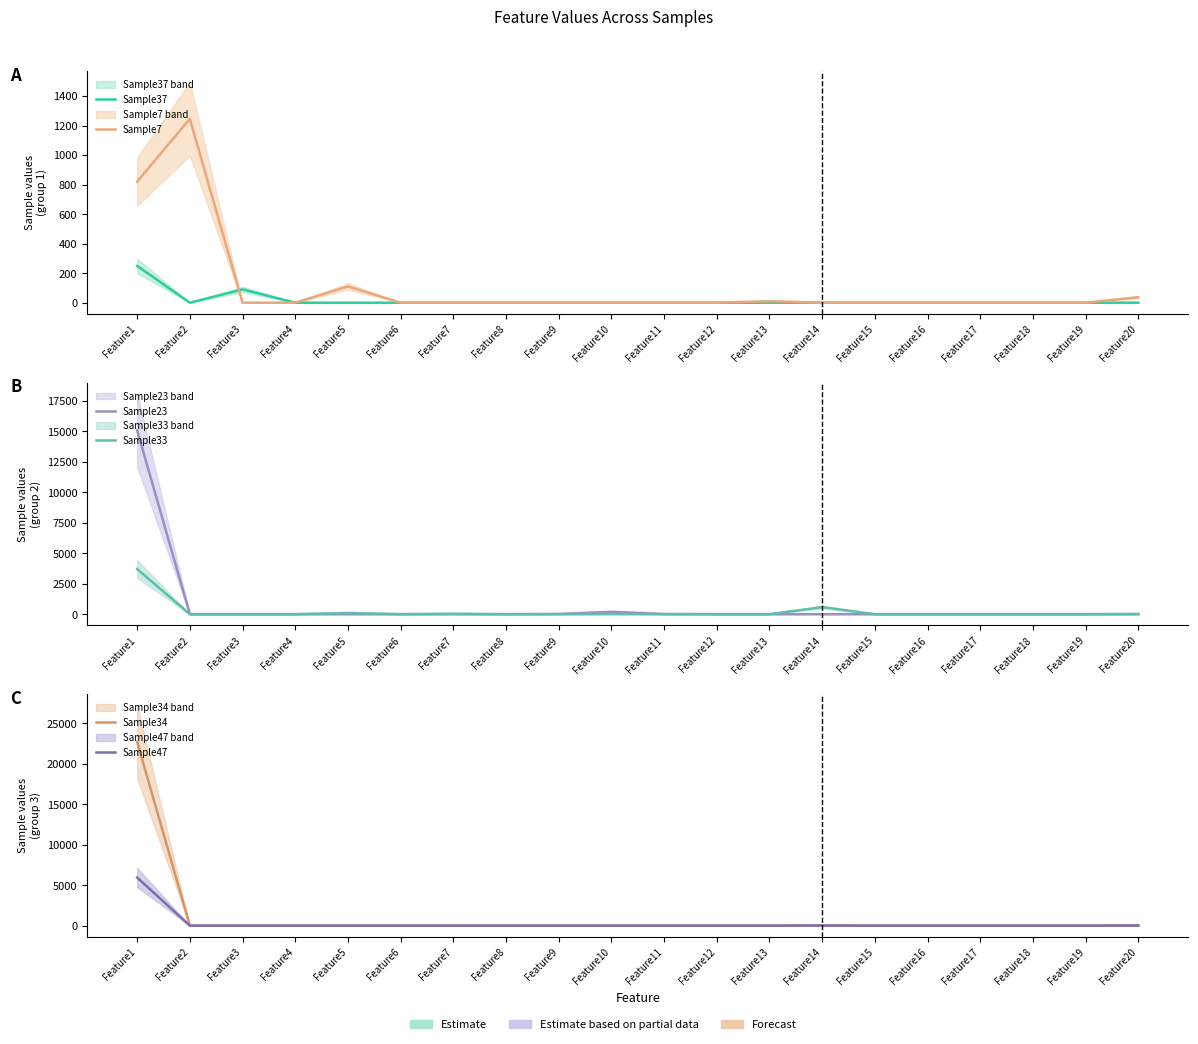

Reading left to right, what are all the values shown in this chart?

Sample37: 249	0	90	0	0	0	0	0	0	0	0	0	0	0	0	0	0	0	0	0
Sample7: 820	1245	0	0	110	0	0	0	0	0	0	0	10	0	0	0	0	0	0	37
Sample23: 15076	0	0	0	0	0	0	0	15	198	13	0	0	0	0	0	0	0	0	0
Sample33: 3701	0	0	0	96	0	36	0	0	9	0	0	0	574	0	0	0	0	0	18
Sample34: 22721	0	5	0	0	0	1	0	0	5	0	0	4	0	0	0	0	9	0	0
Sample47: 5945	0	0	0	0	0	5	0	0	0	0	0	0	21	0	0	0	0	0	26